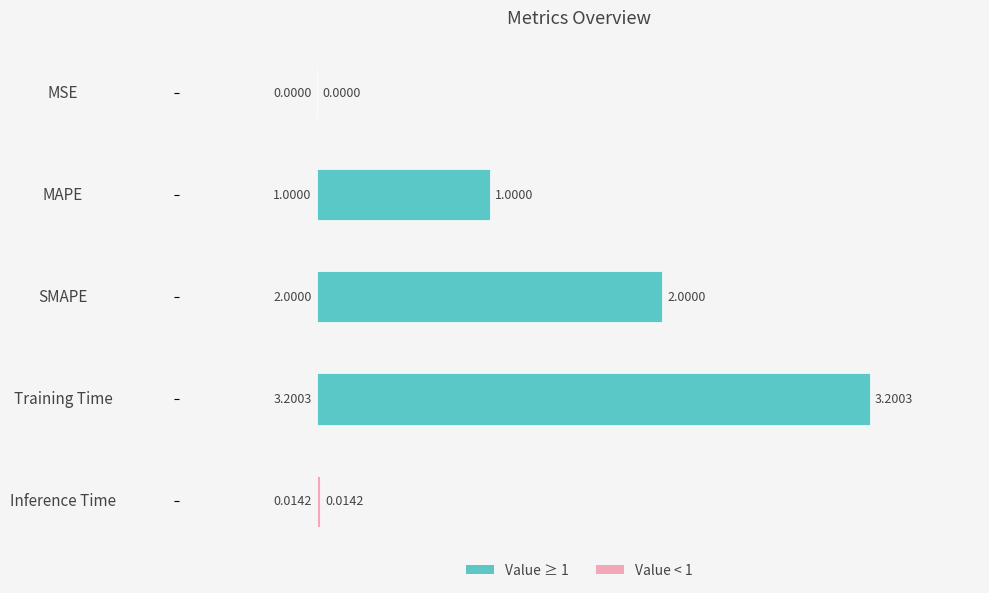

Which label corresponds to the largest value in the chart?

Training Time